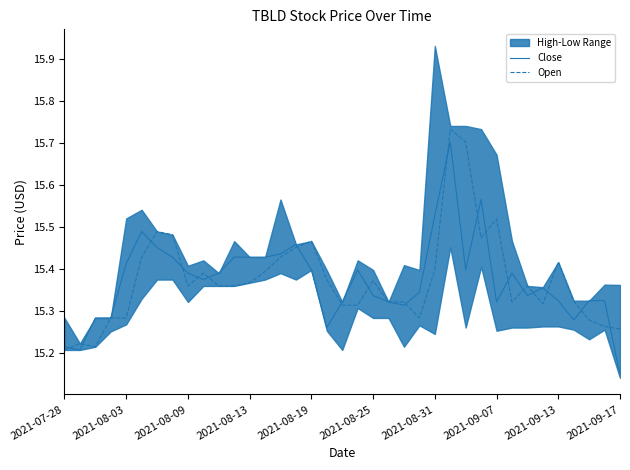

What is the difference between the maximum and minimum values in the Open series?

0.5